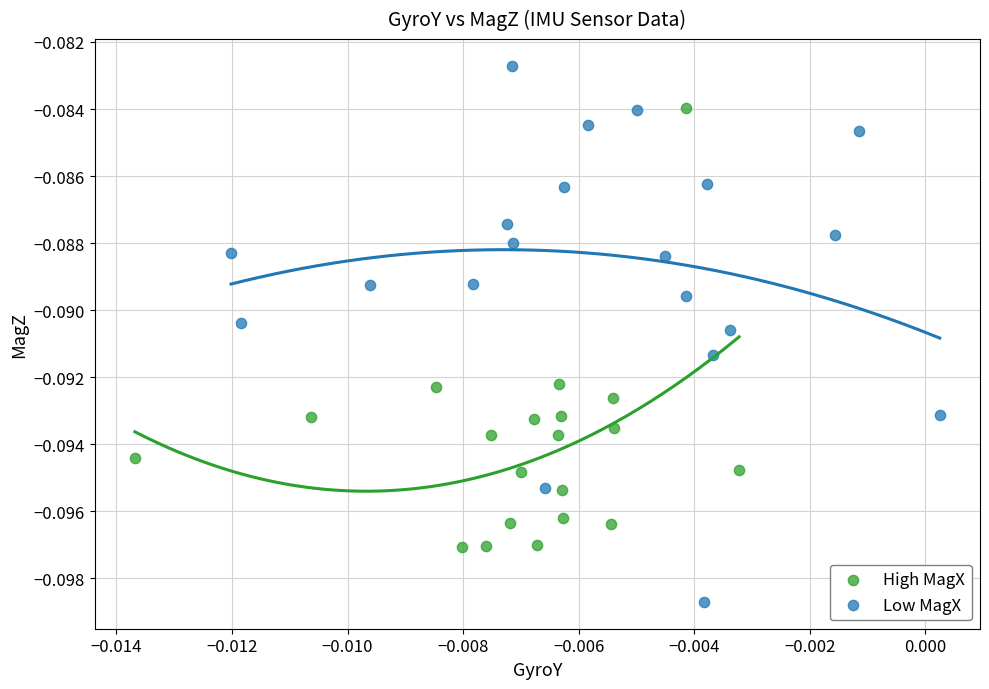

Which series contains the highest Y value?

Low MagX